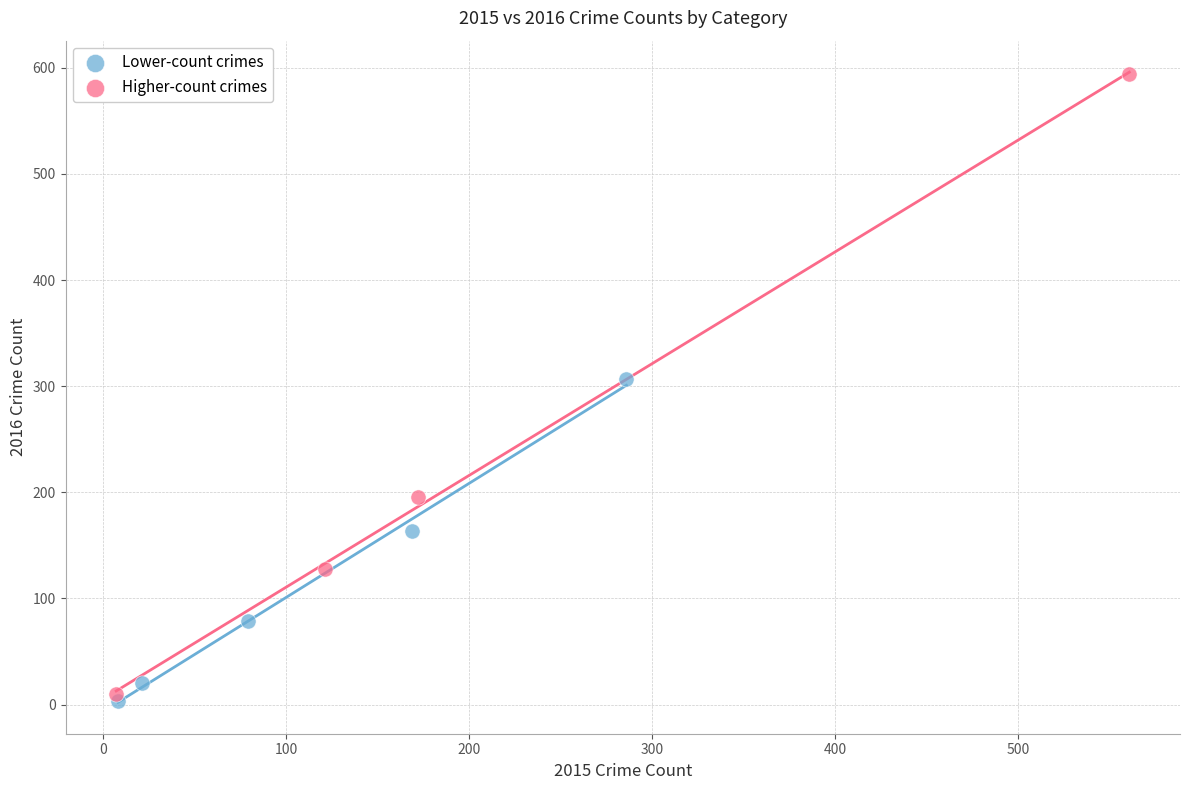

Which series has the largest Y range (max minus min)?

Higher-count crimes